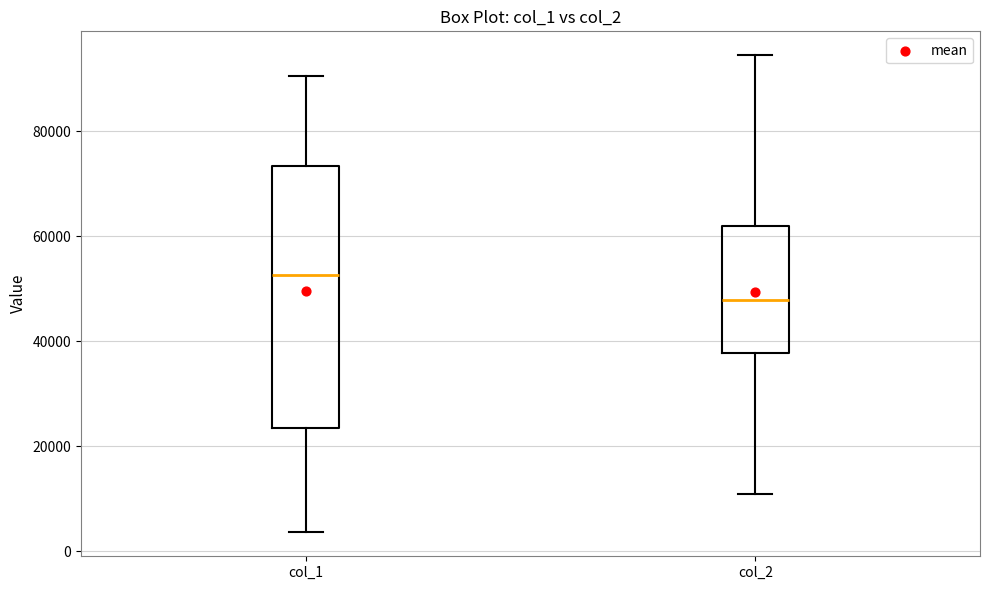

Which box has the highest median line?

col_1